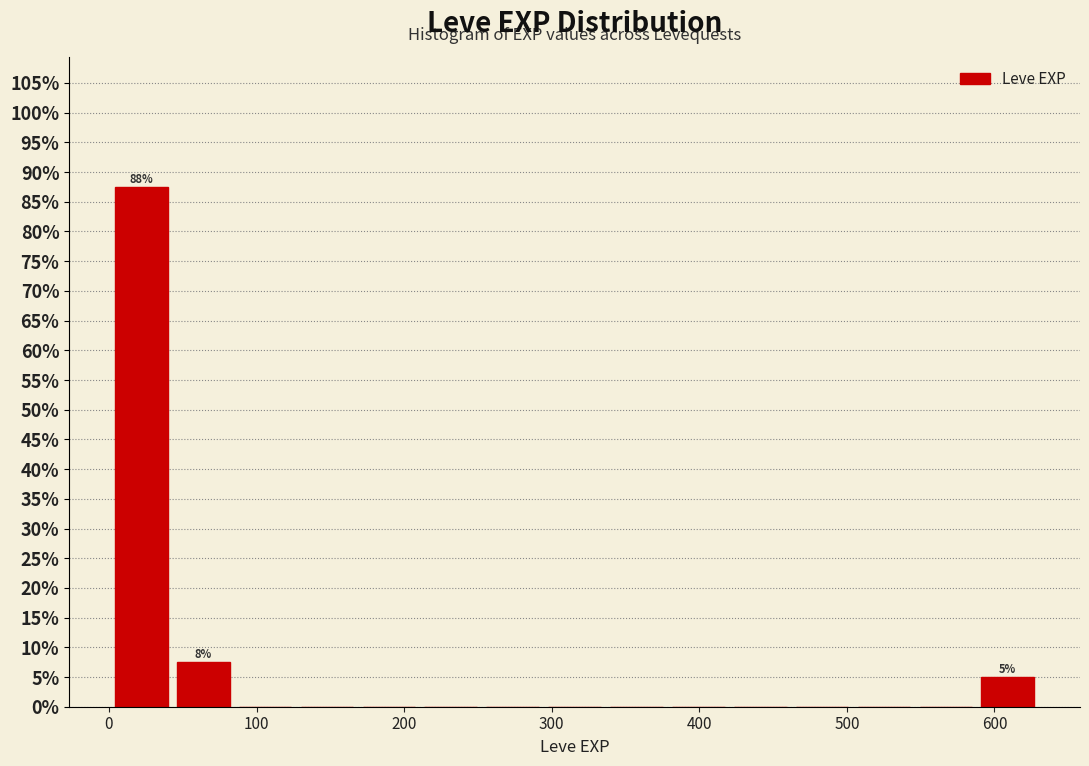

Over which range of the x-axis is the bar tallest?

0 to 40